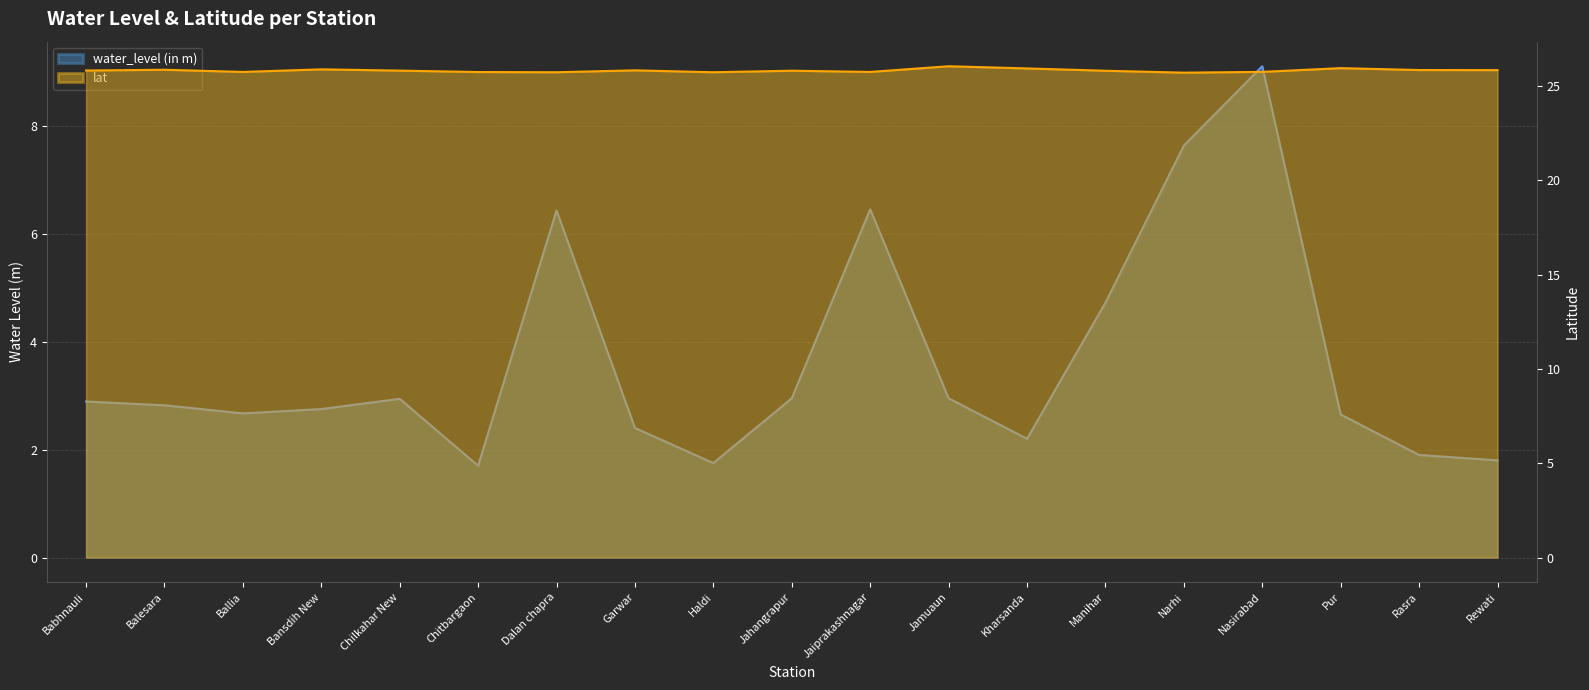

True or false: water_level (in m) has a value of 1.9 at Rasra.

True